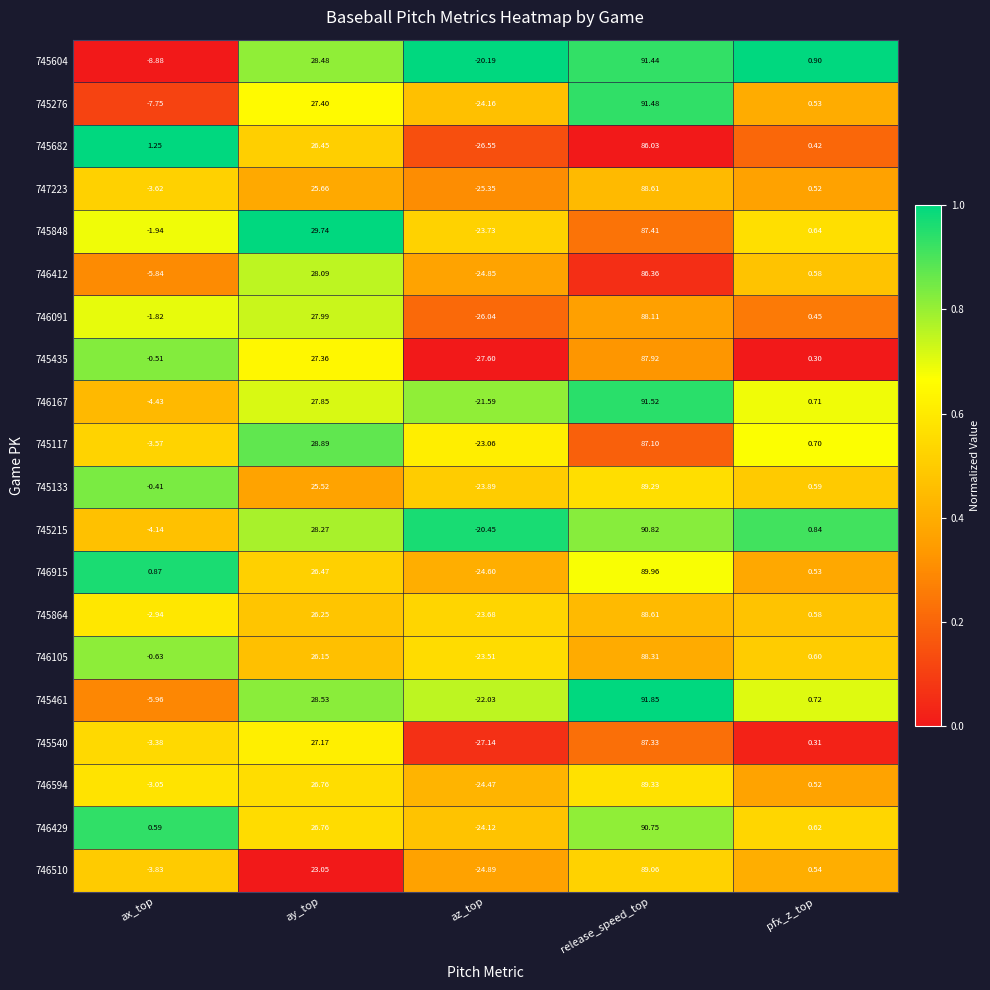

List the labels in order of 745215 value, smallest first.

az_top, ax_top, pfx_z_top, ay_top, release_speed_top